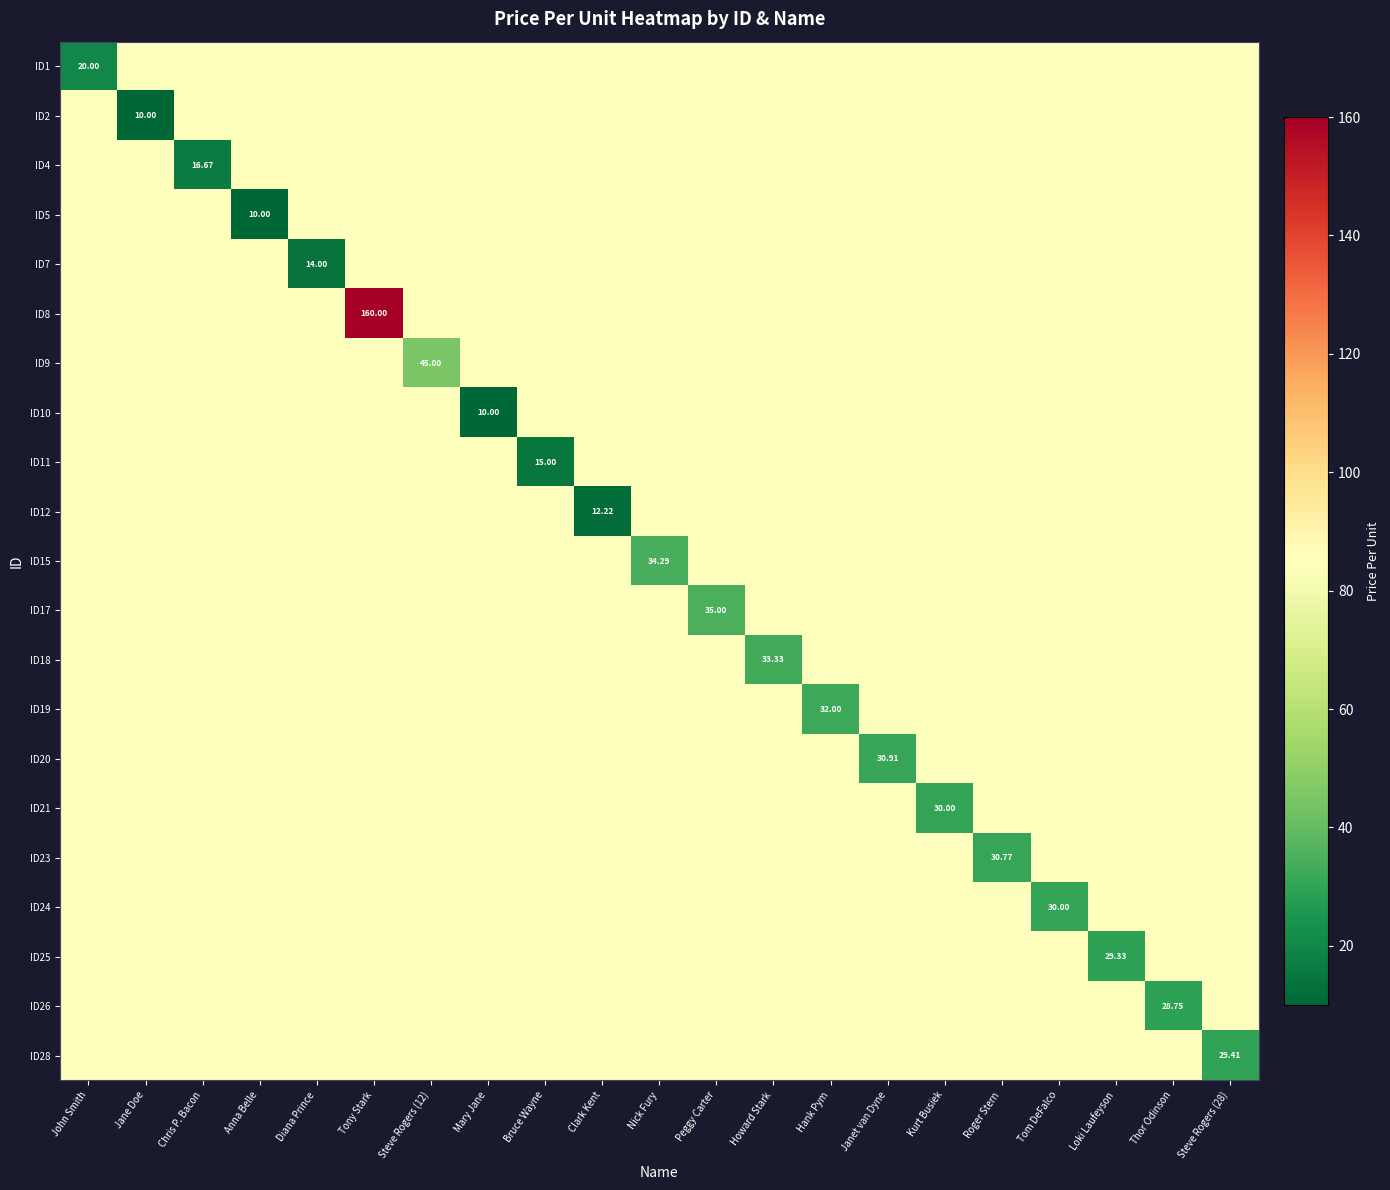

Which series has the largest total across all categories?

ID8